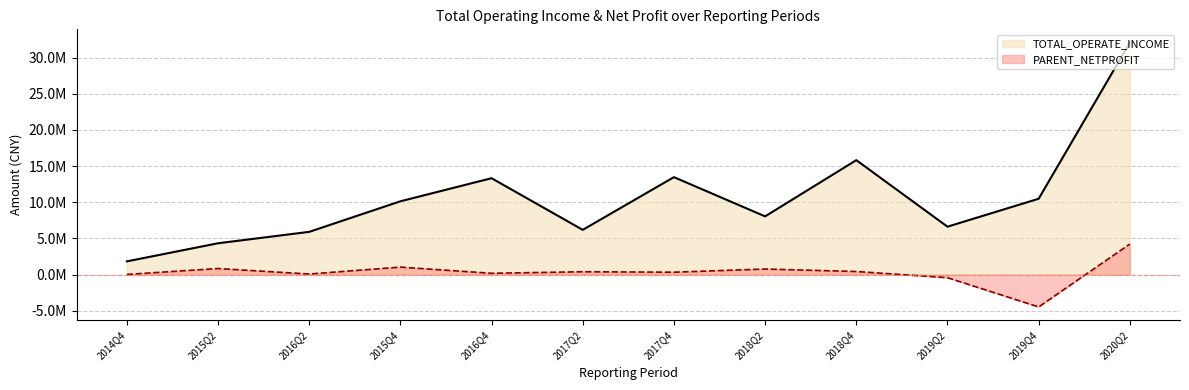

True or false: PARENT_NETPROFIT and TOTAL_OPERATE_INCOME cross at least once.

False